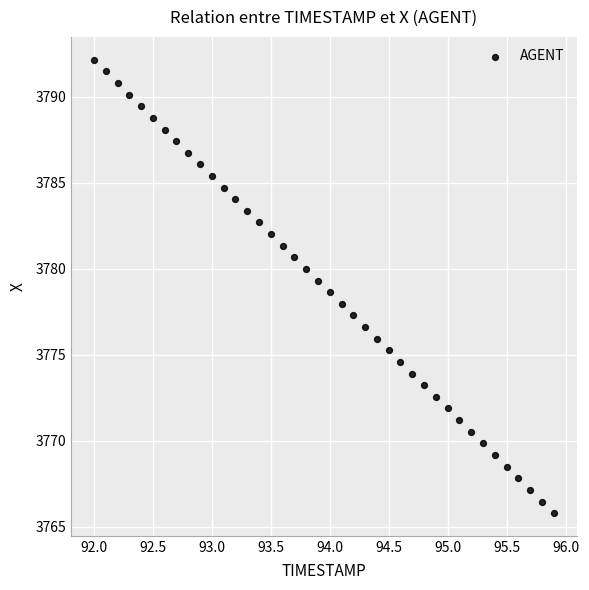

What is the range of Y values (max minus min)?

26.4